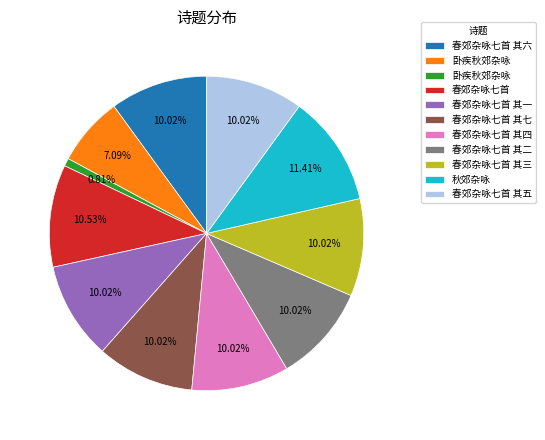

Is there a majority slice in this chart?

No